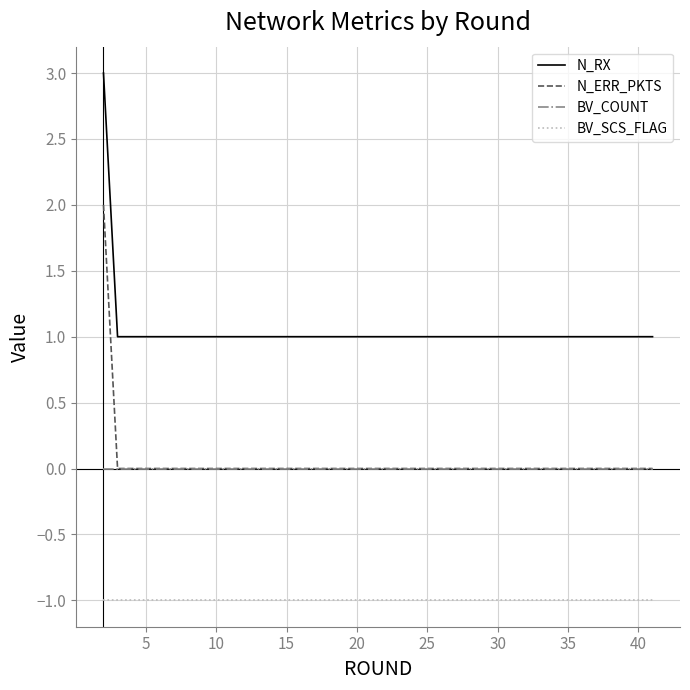

List the series in order of their peak value, highest first.

N_RX, N_ERR_PKTS, BV_COUNT, BV_SCS_FLAG